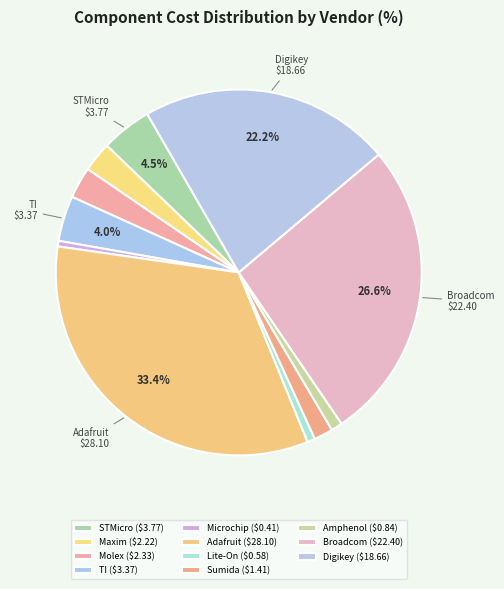

How many slices are in this pie chart?

11